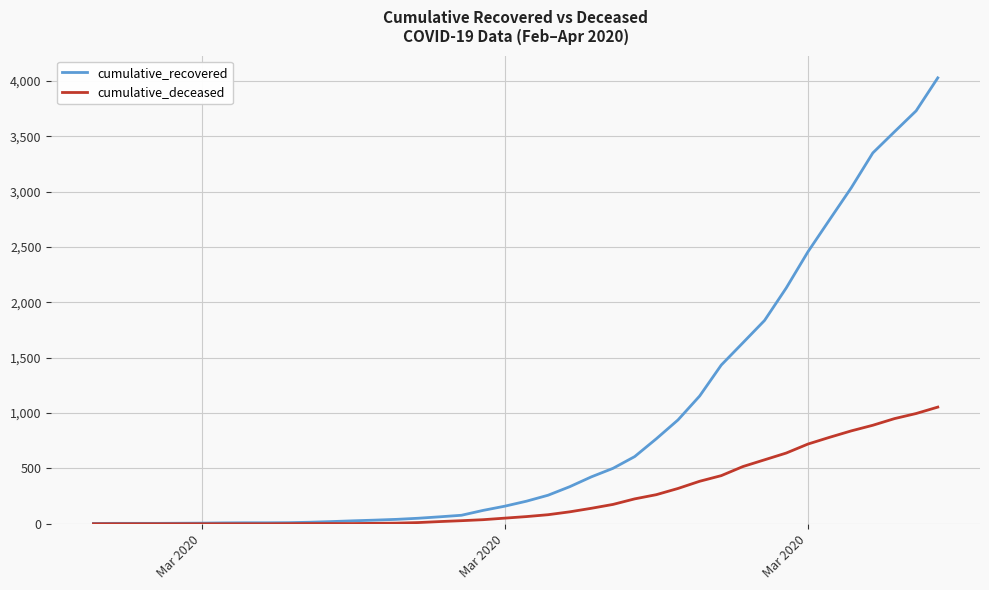

What is the highest value of the cumulative_recovered series?

4028